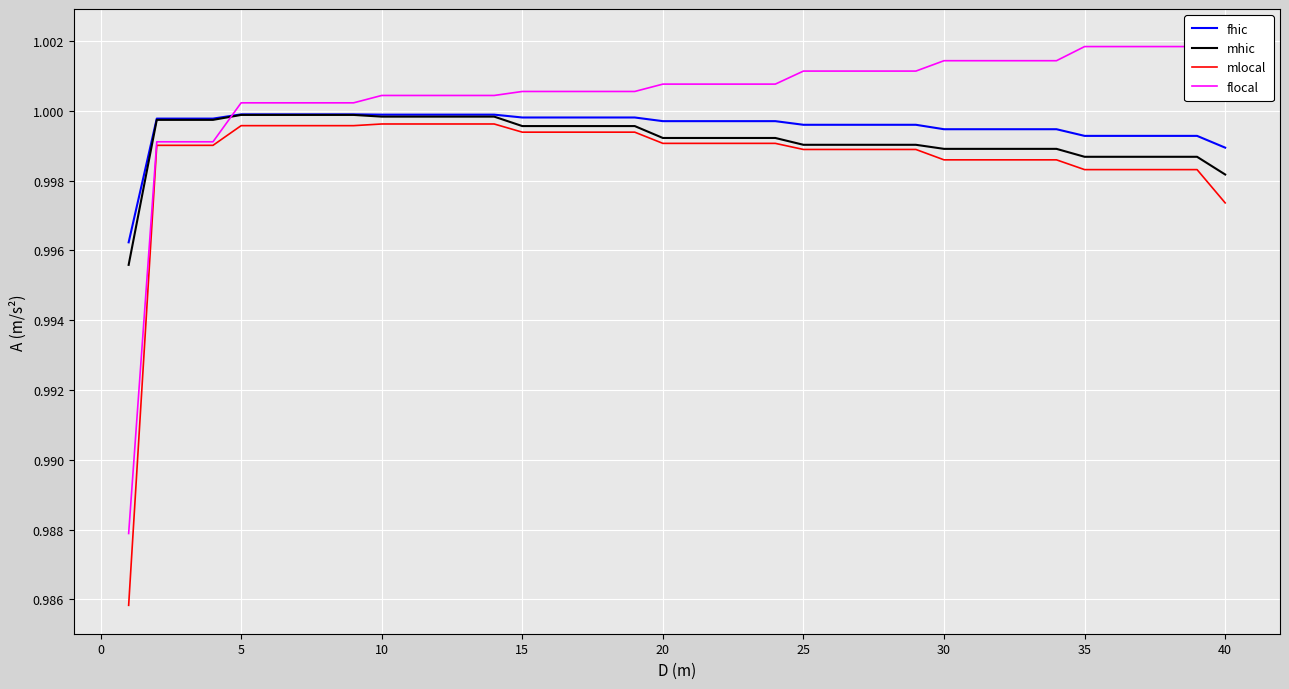

How many lines are shown in the chart?

4